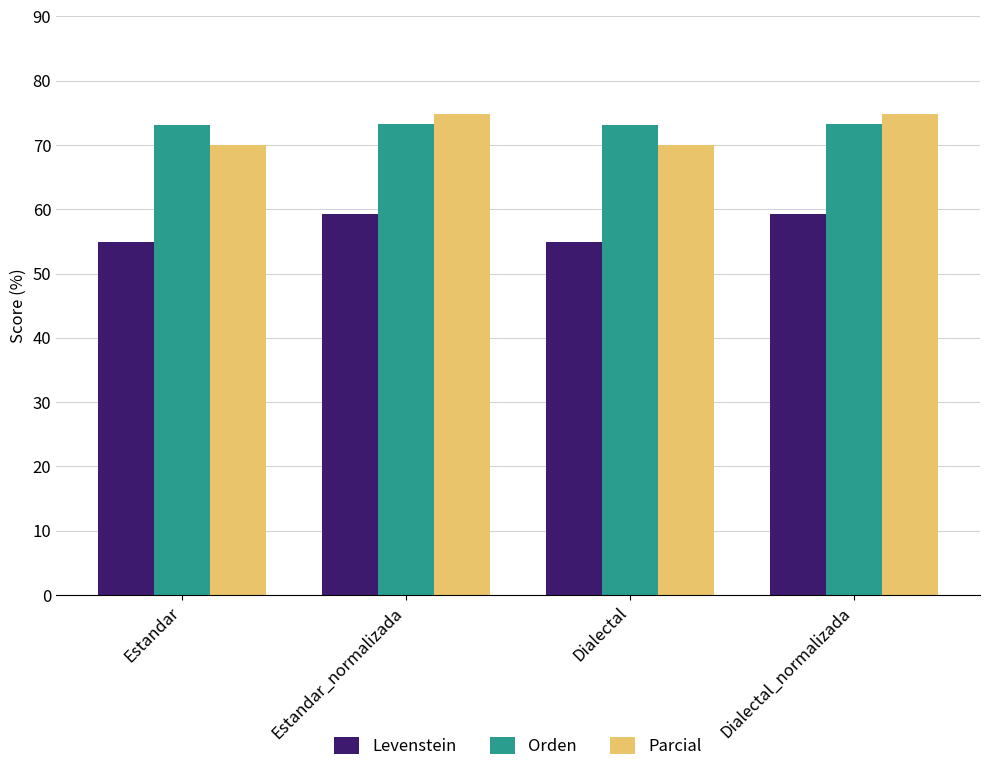

What is the difference between the highest and lowest values at Dialectal?

18.2